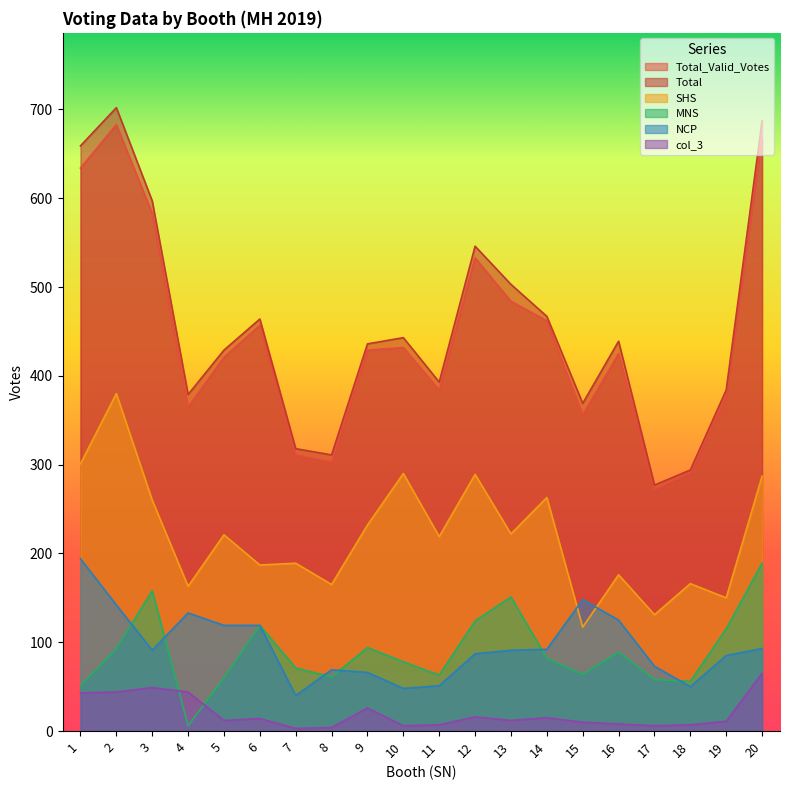

True or false: col_3 has a value of 1 at 8.

False